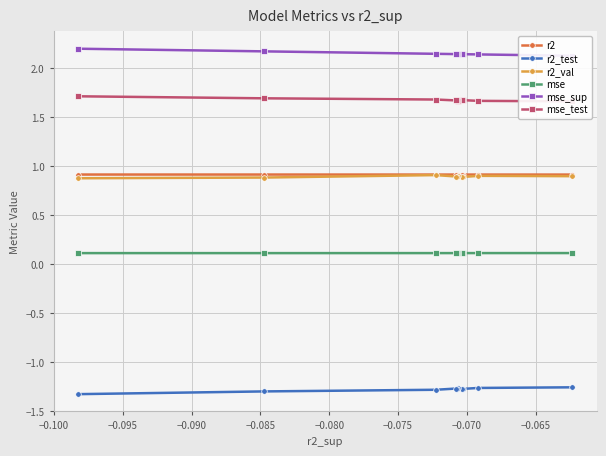

What is the value of the r2 point at the 1st from the left?

0.9